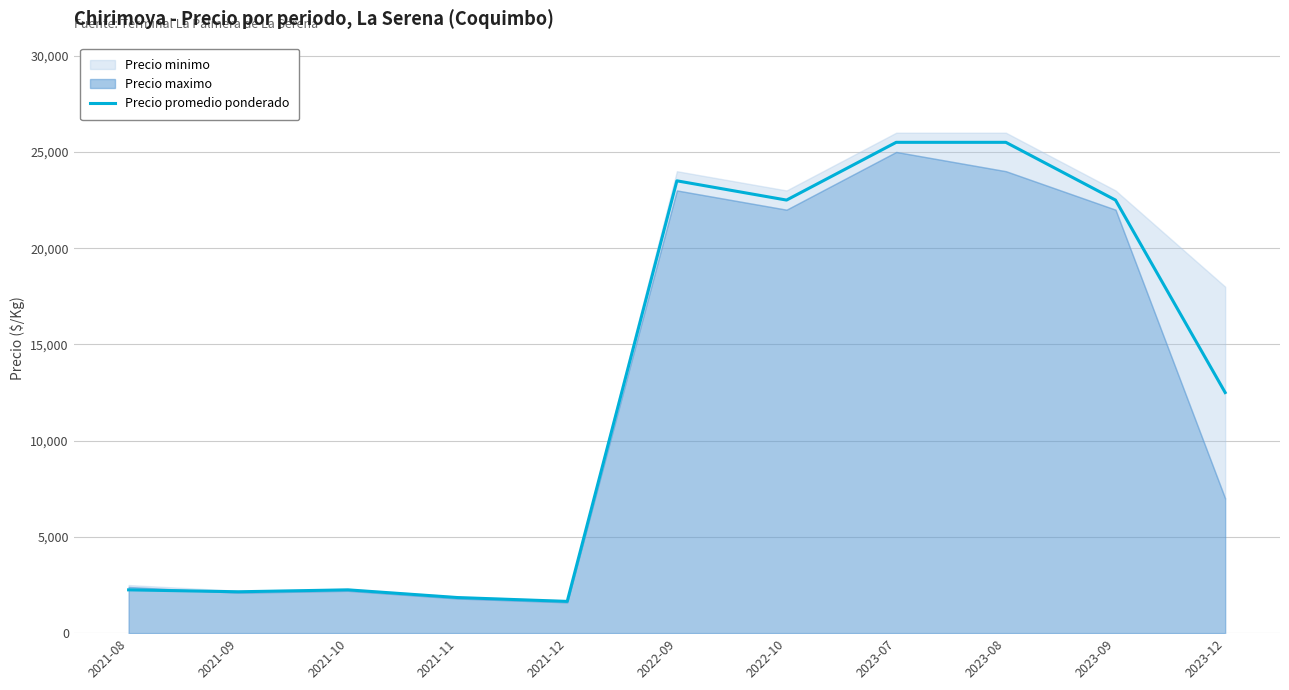

Which has a higher value, 2021-08 or 2021-09?

2021-08